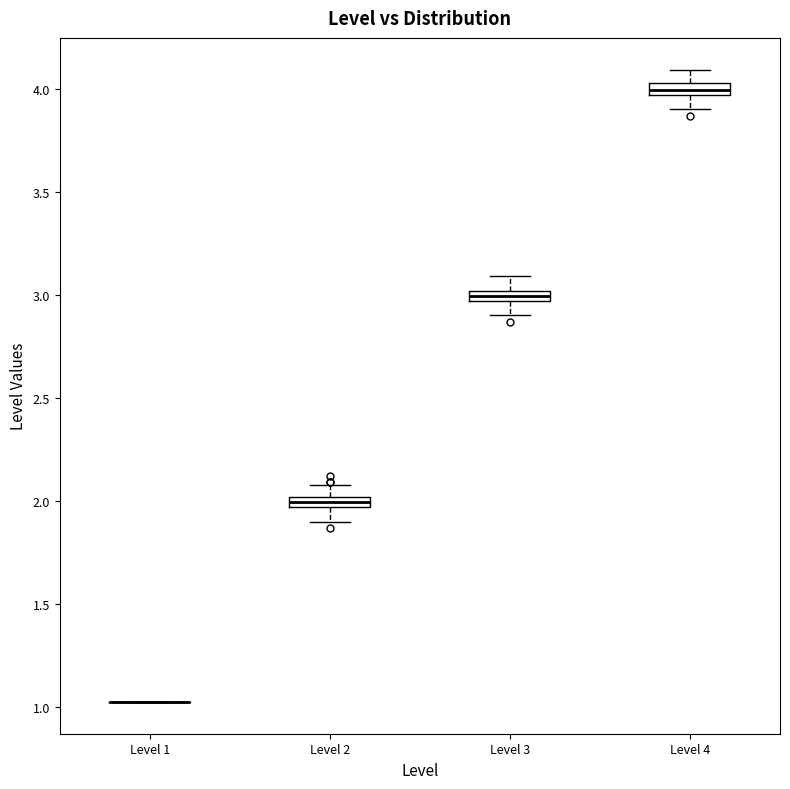

Where is the upper edge of the box for Level 3 on the y-axis? The values are not printed on the chart, so give them approximately, as read against the axis.

3.00